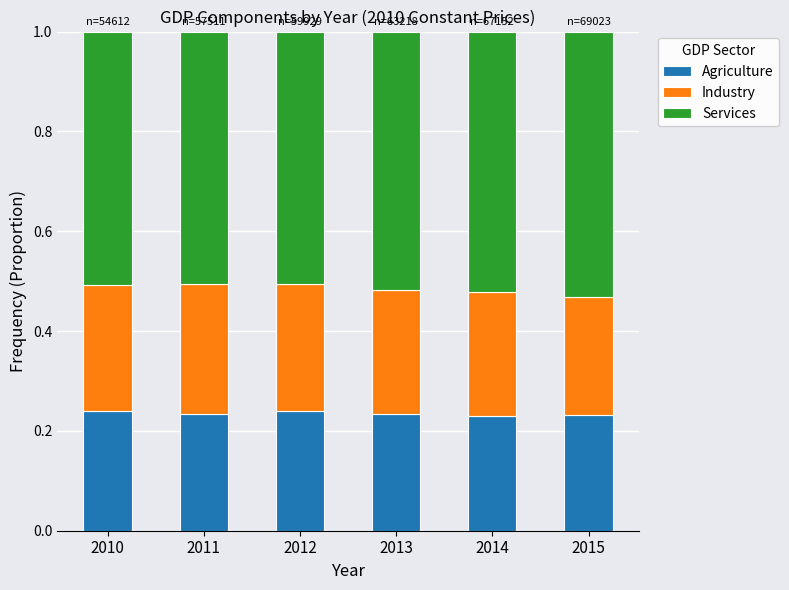

What is the sum of all Agriculture values?

1.4